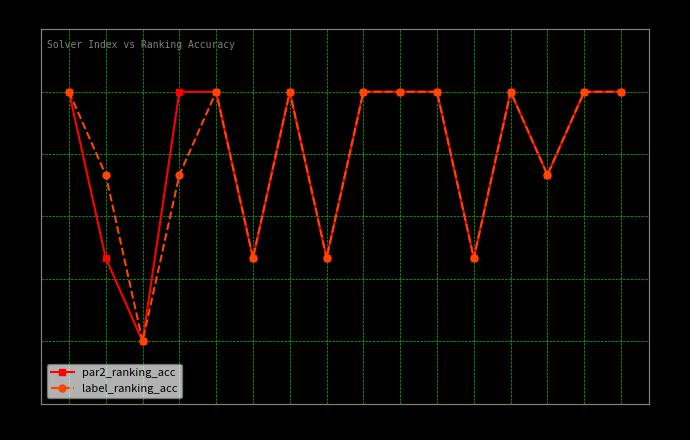

How many values in the label_ranking_acc series are below 1?

7